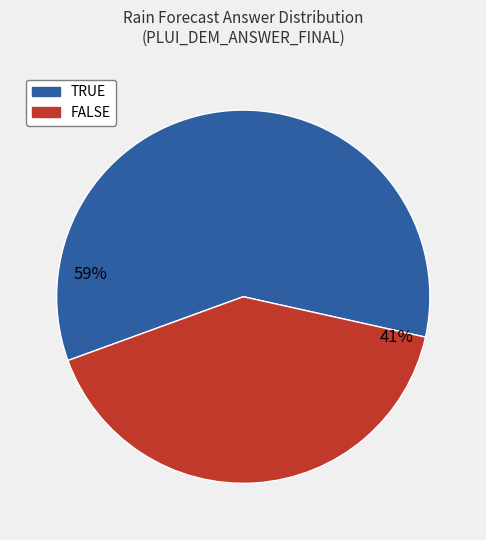

What is the ratio of the value at TRUE to the value at FALSE?

1.4